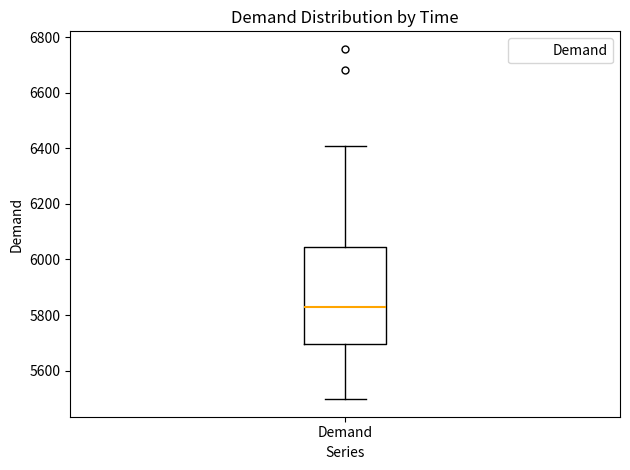

Read this box plot against the y-axis: the position of the median line, the range covered by the box, and the ends of both whiskers. The values are not printed on the chart, so give them approximately, as read against the axis.

median 5820, box 5700 to 6040, whiskers 5500 to 6420